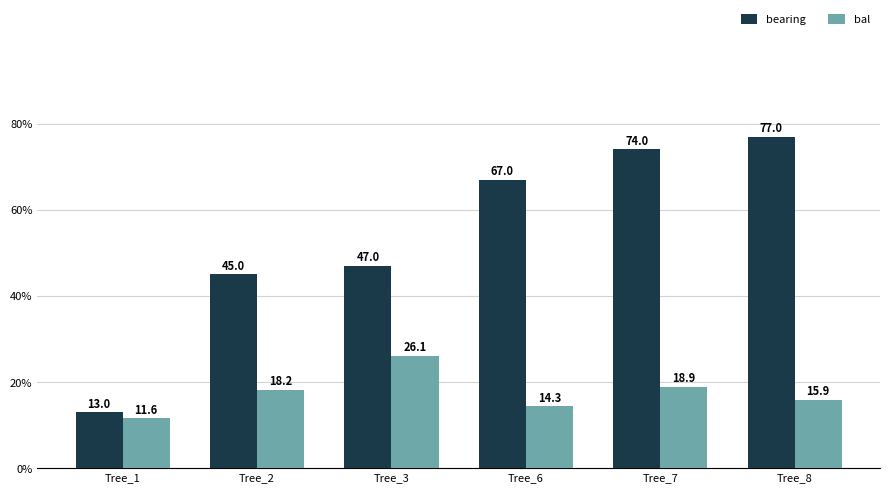

How many bars are there in each group?

2